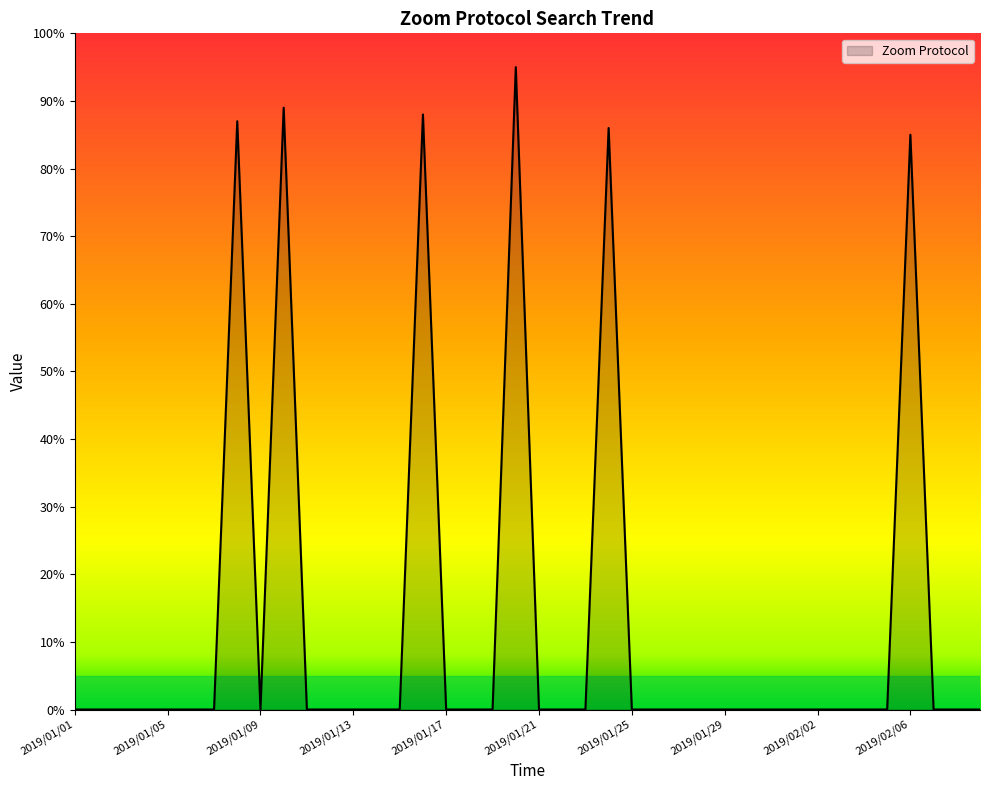

What is the greatest value displayed?

95